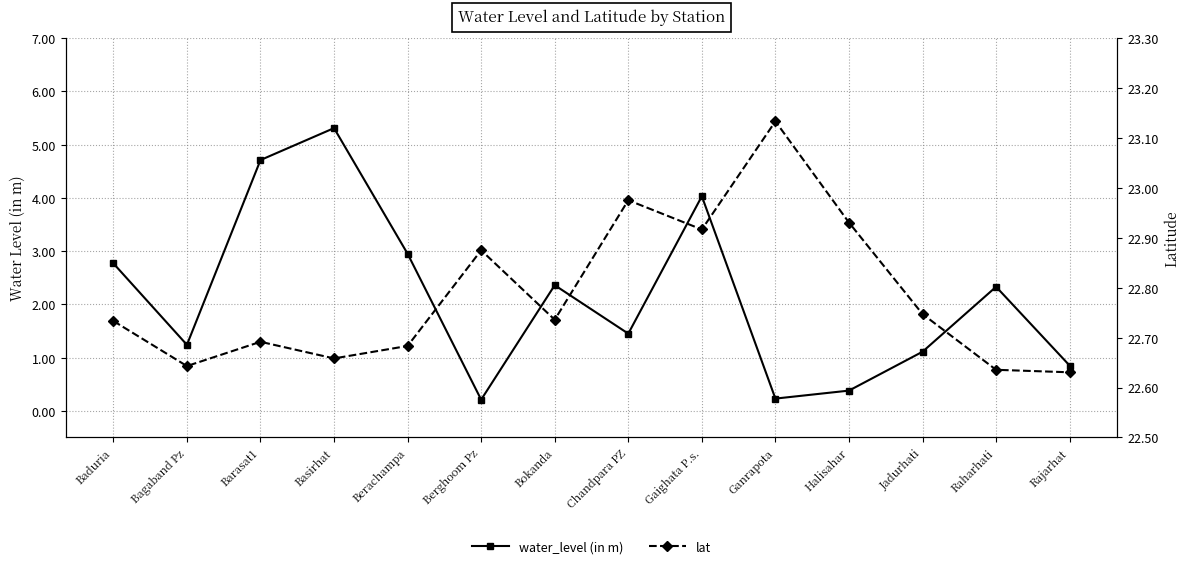

Where is the first local maximum for lat?

Barasat1